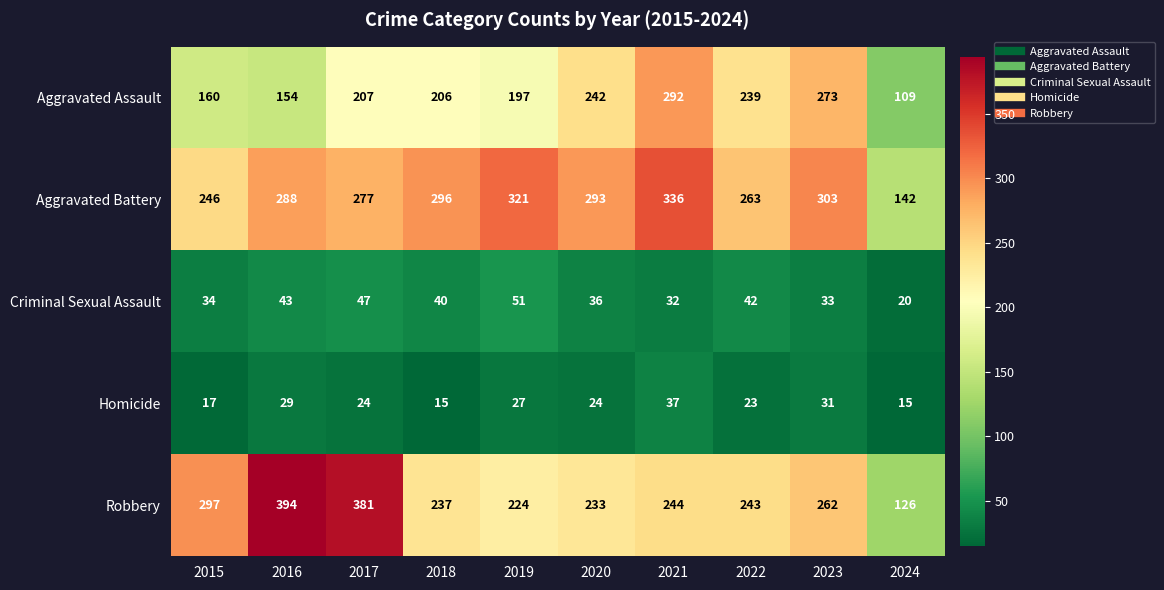

At 2024, list the series in order from largest to smallest.

Aggravated Battery, Robbery, Aggravated Assault, Criminal Sexual Assault, Homicide